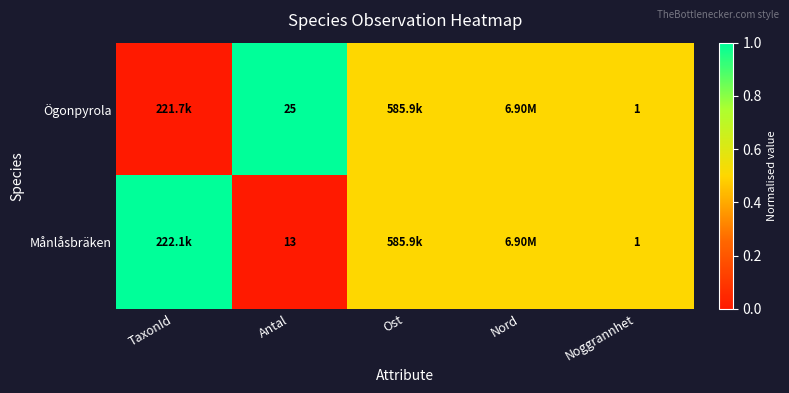

What is the difference between the Månlåsbräken values at Antal and Noggrannhet?

12.0